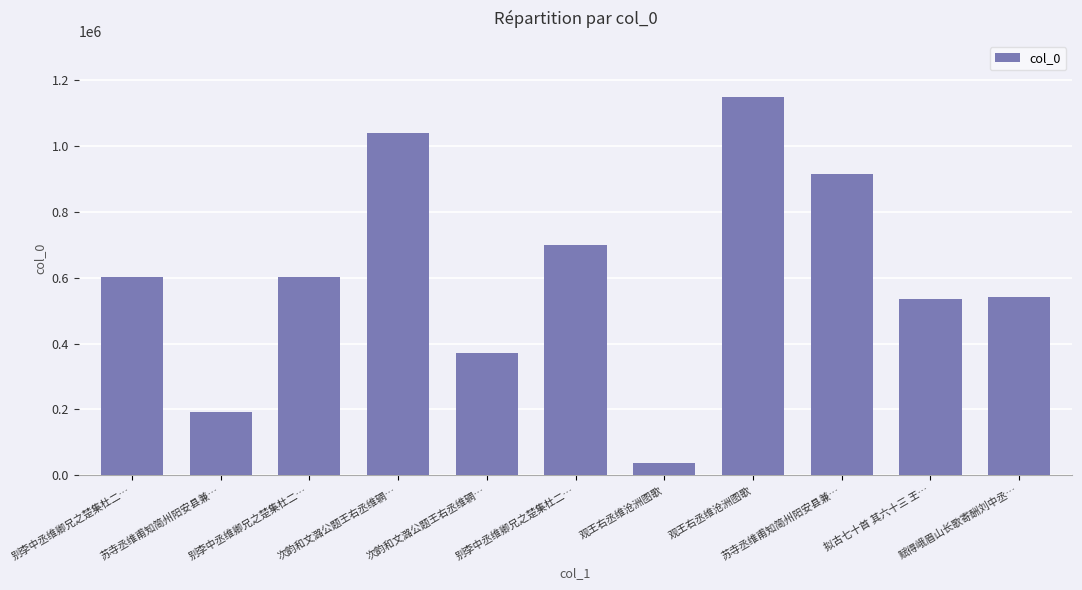

Count the number of data series in this chart.

1